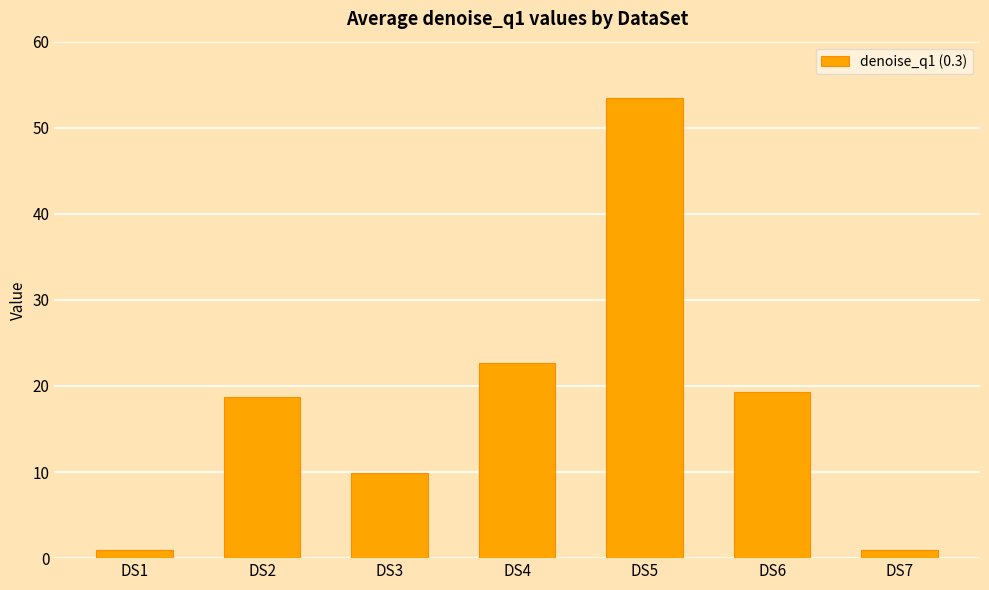

Reading right to left, what are all the values shown in this chart?

DS7=0.9	DS6=19.3	DS5=53.5	DS4=22.7	DS3=9.9	DS2=18.8	DS1=0.9